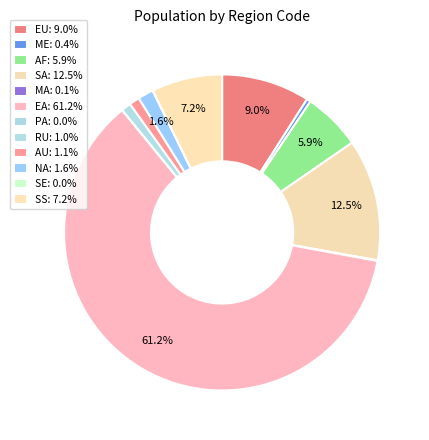

Count the number of slices in the pie.

12